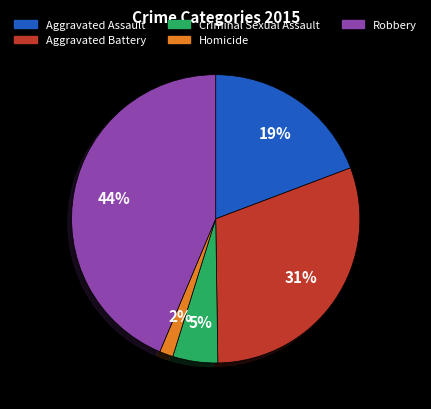

Do Criminal Sexual Assault and Aggravated Battery together represent more than half of the pie?

No